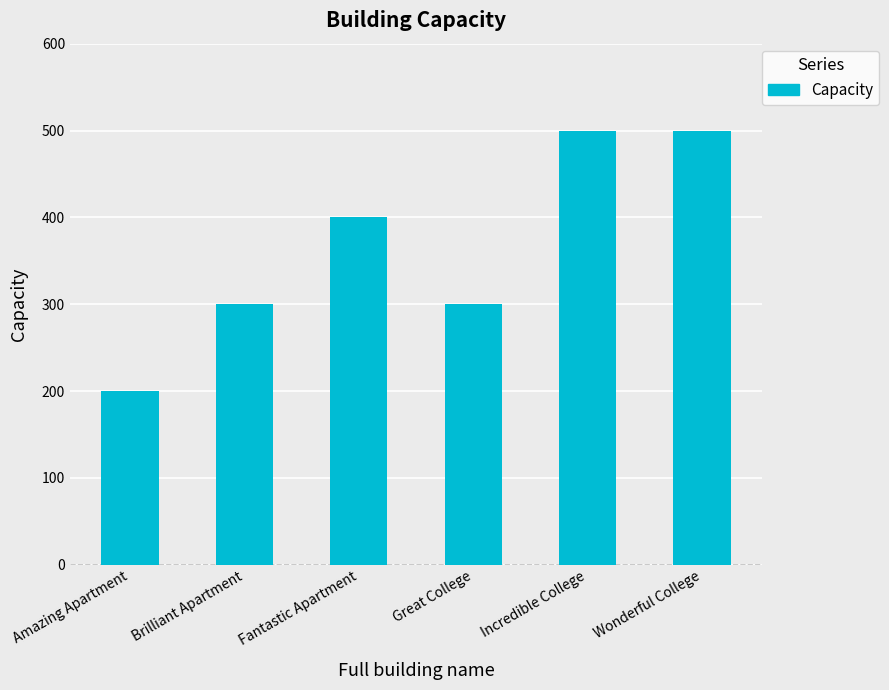

What is the approximate value at Wonderful College?

500